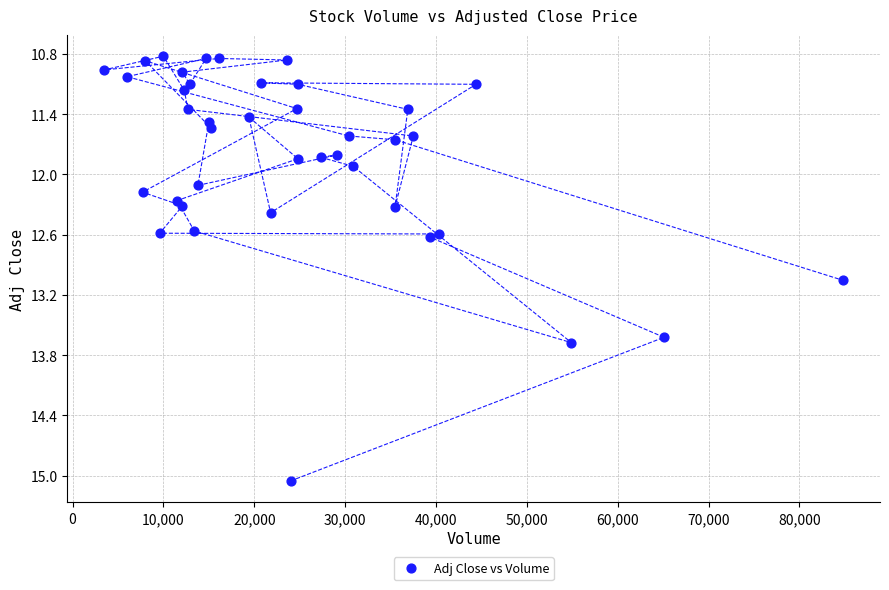

What is the range of Y values (max minus min)?

4.2